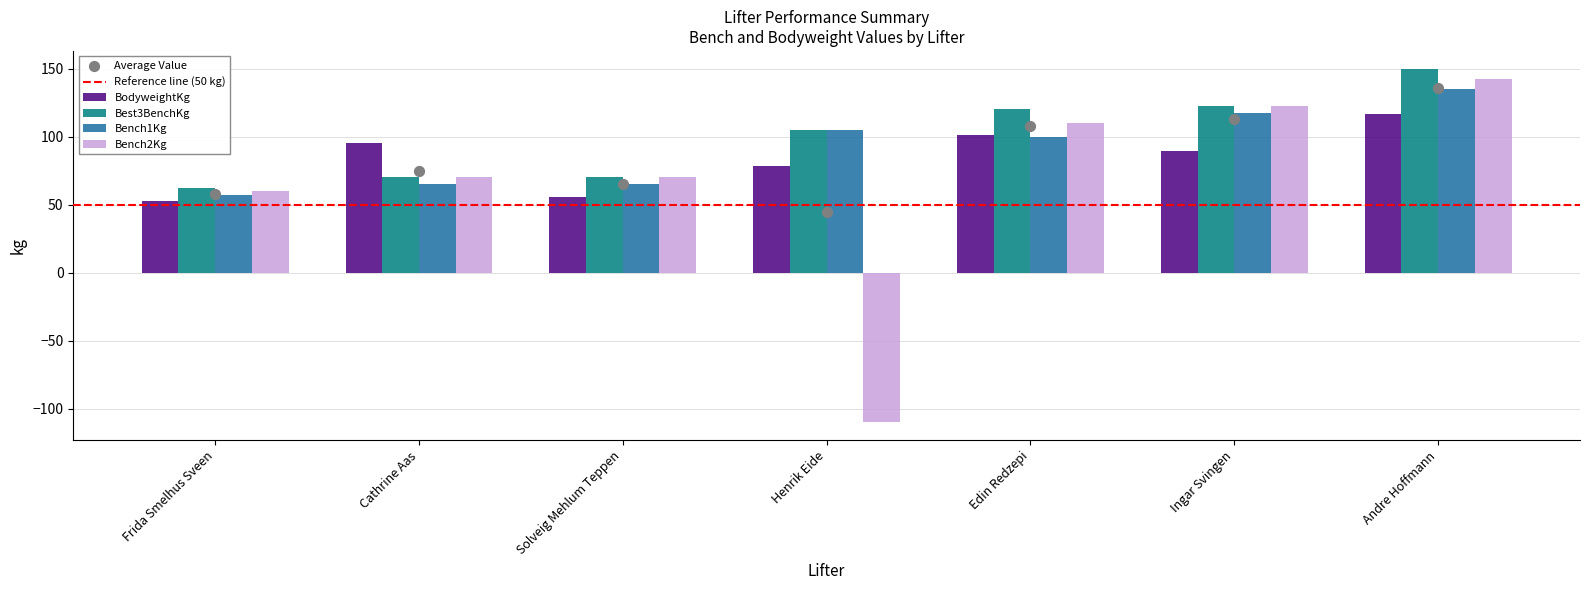

Which series reaches the minimum Y coordinate?

Bench2Kg